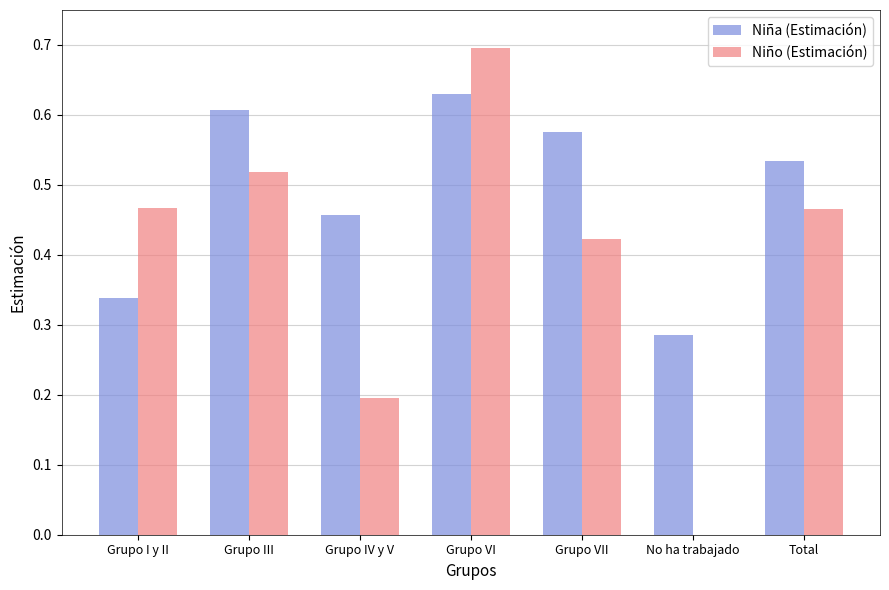

True or false: Niño (Estimación) has a value of 1.2 at Grupo VI.

False